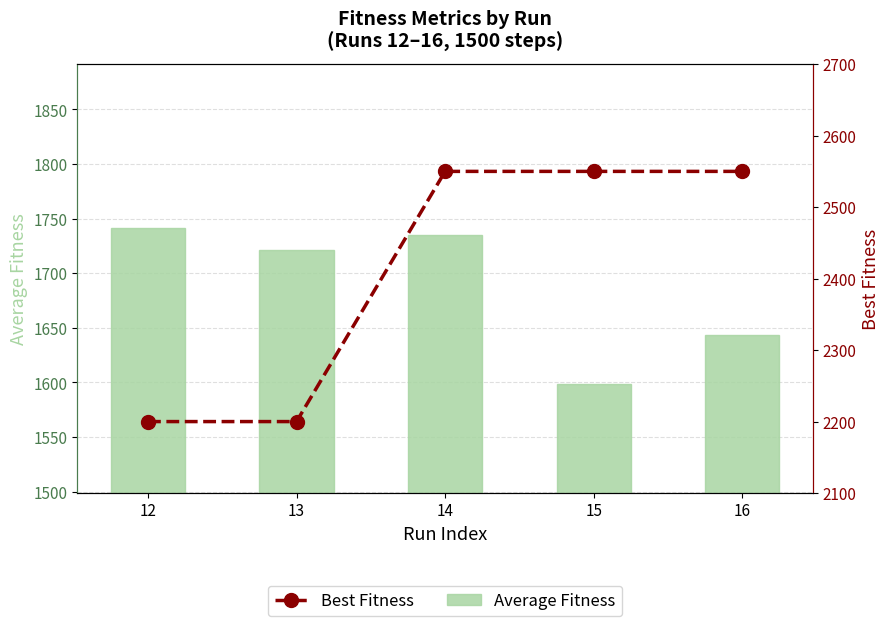

Which series has the largest range (max minus min)?

Best Fitness